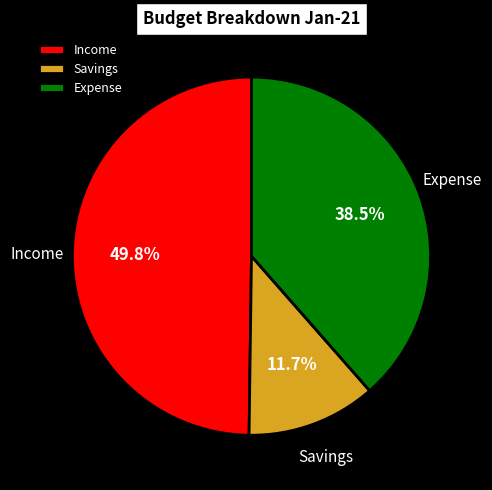

Approximately how many times larger is the value at Savings compared to Expense?

0.3